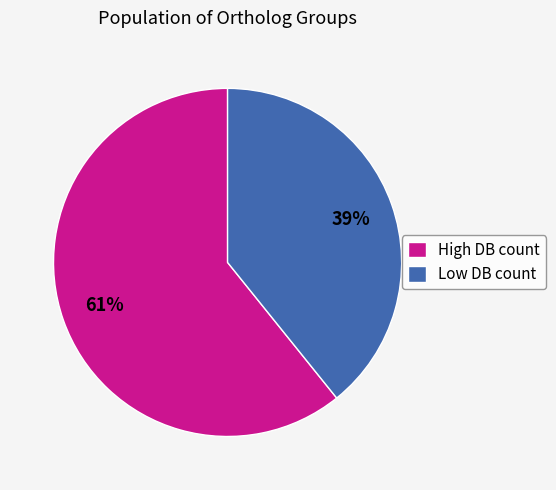

How many slices are in this pie chart?

2